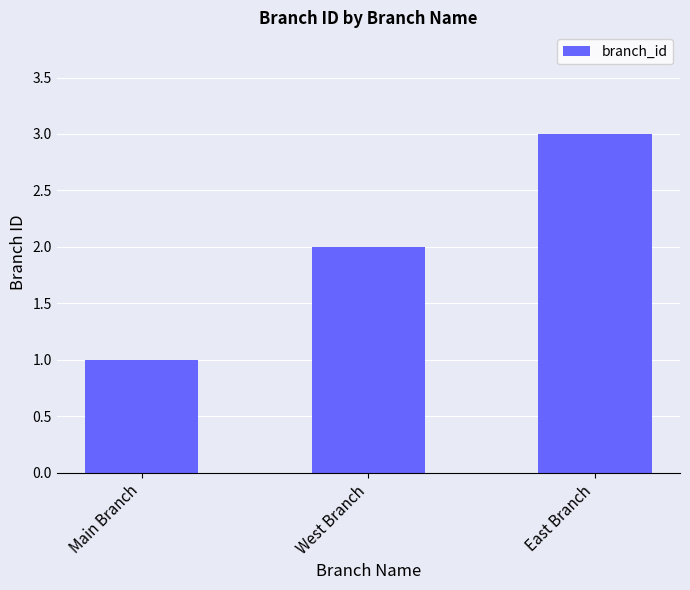

What is the ratio of the value at Main Branch to the value at East Branch?

0.3